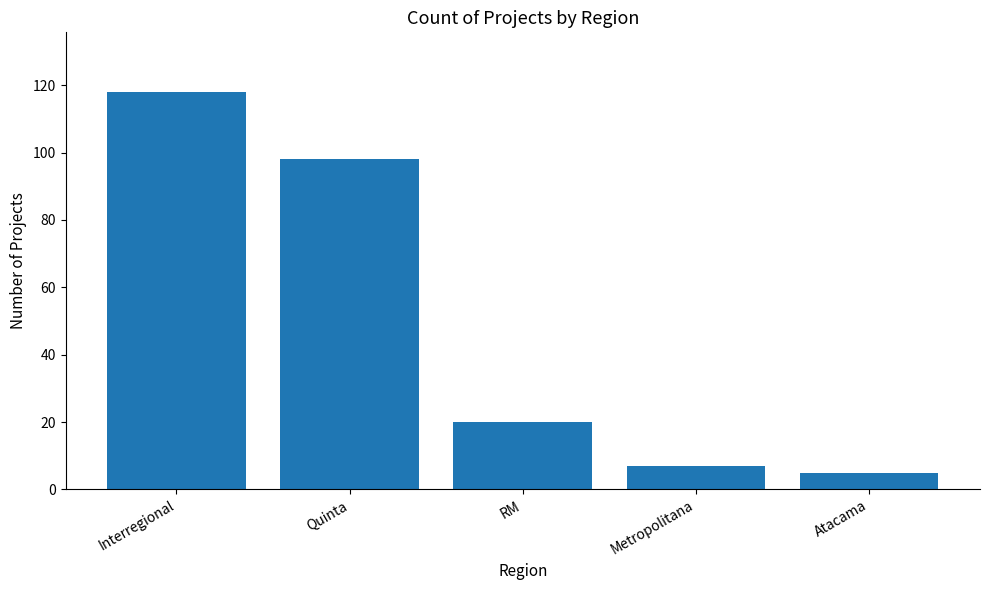

How many distinct data groups are displayed?

1